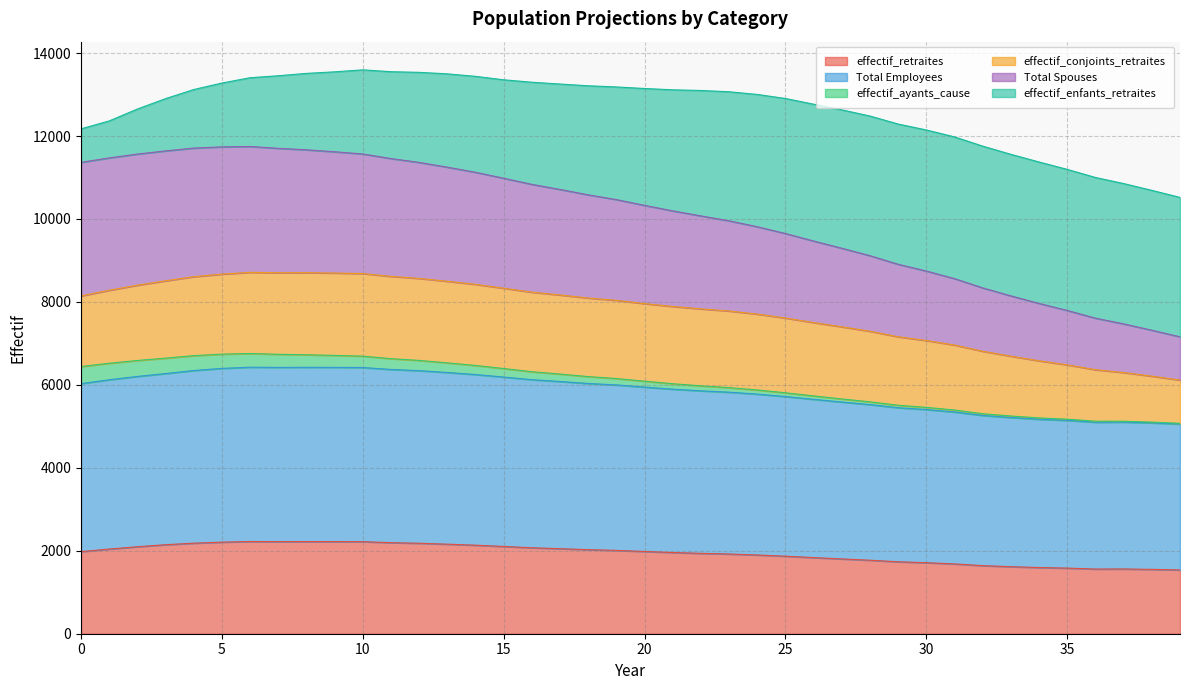

List the labels in order of Total Employees value, largest first.

6, 8, 9, 7, 10, 5, 11, 4, 12, 13, 3, 14, 2, 15, 16, 1, 17, 18, 0, 19, 20, 21, 22, 23, 24, 25, 26, 27, 28, 29, 30, 31, 32, 33, 34, 35, 37, 36, 38, 39